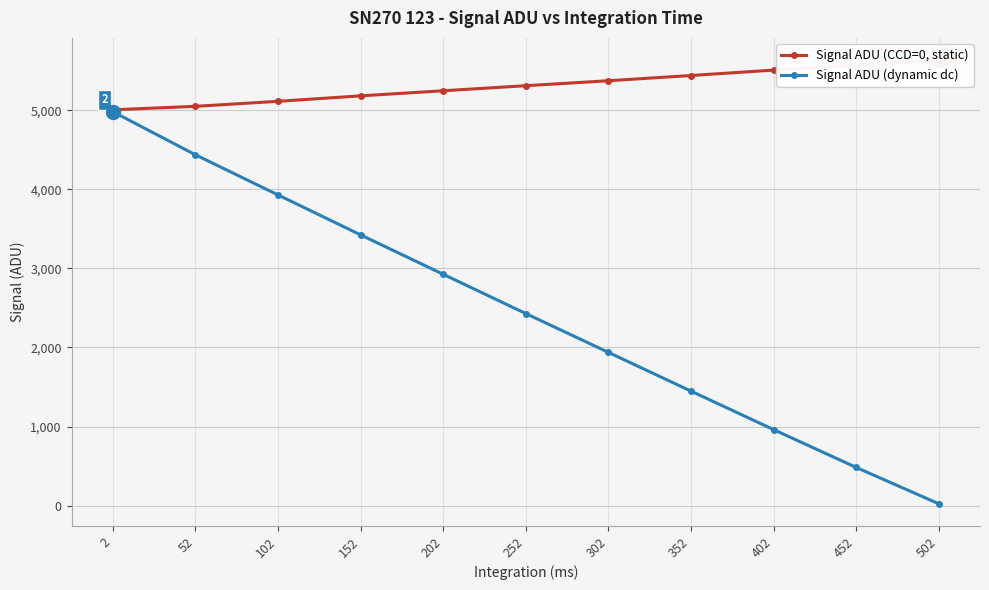

What is the smallest value displayed?

24.7